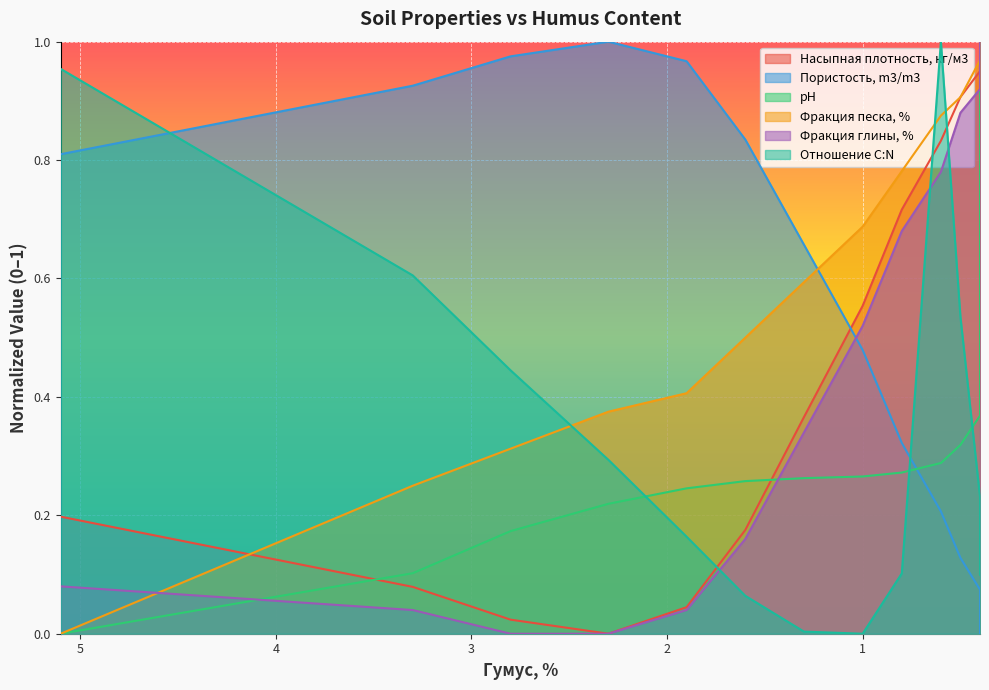

What is the label of the 14th point from the left?

0.4